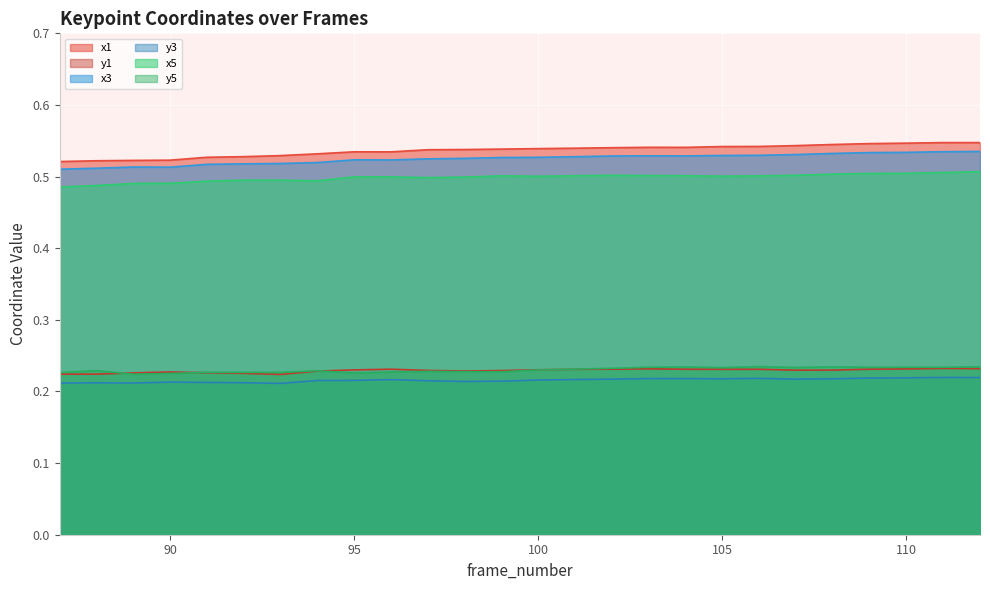

How many lines are shown in the chart?

6